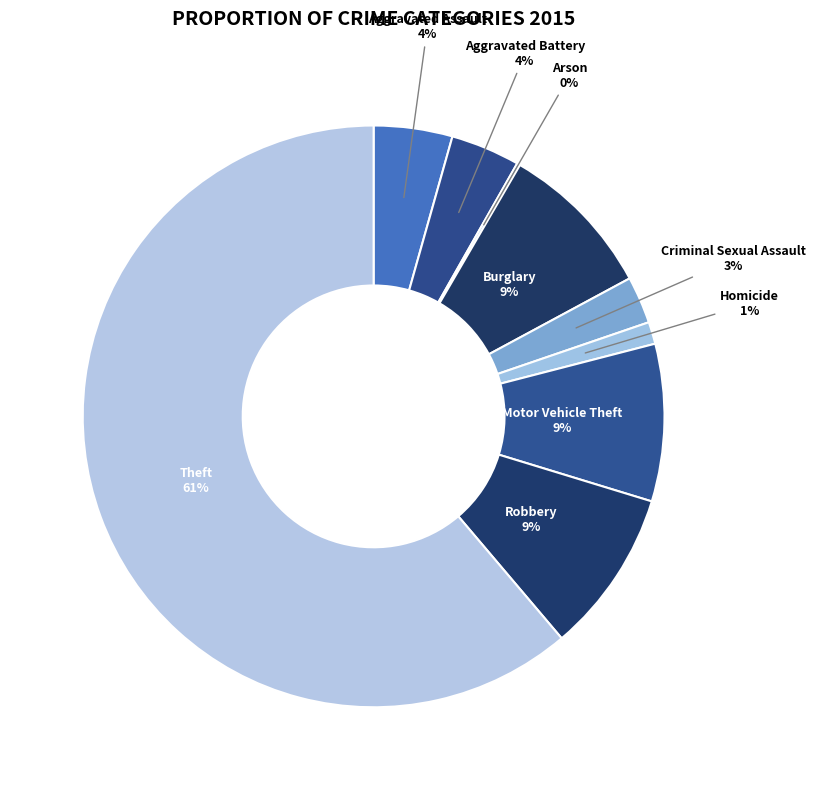

What percentage is the Aggravated Assault slice, to the nearest percent?

4%